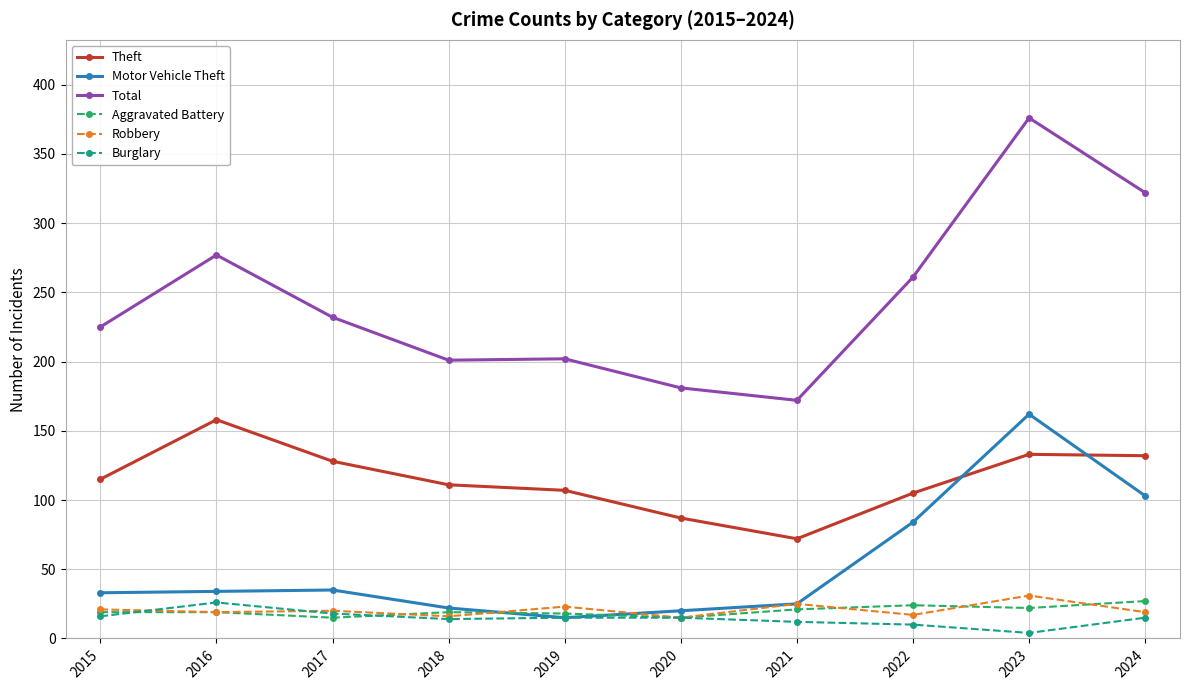

What are all the series names shown in the legend?

Theft, Motor Vehicle Theft, Total, Aggravated Battery, Robbery, Burglary